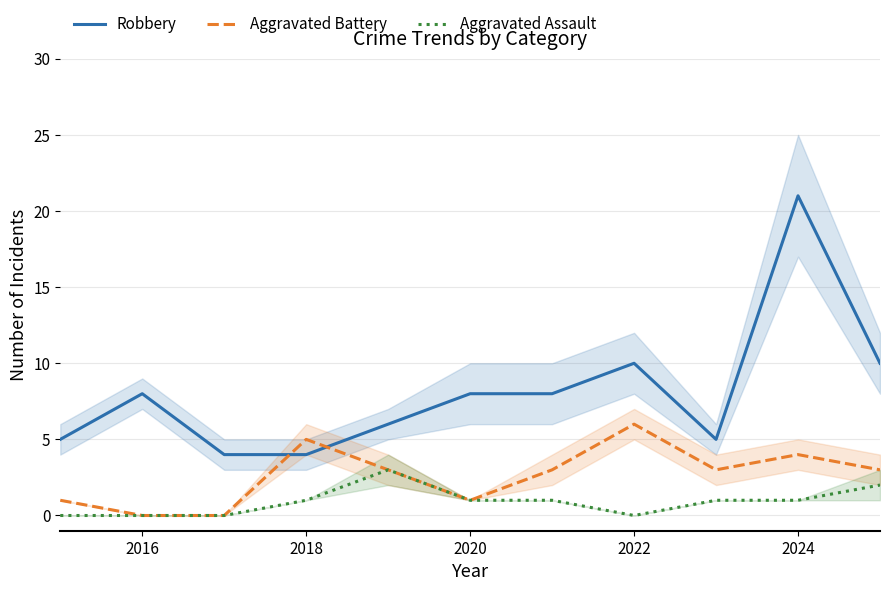

What are all the series names shown in the legend?

Robbery, Aggravated Battery, Aggravated Assault